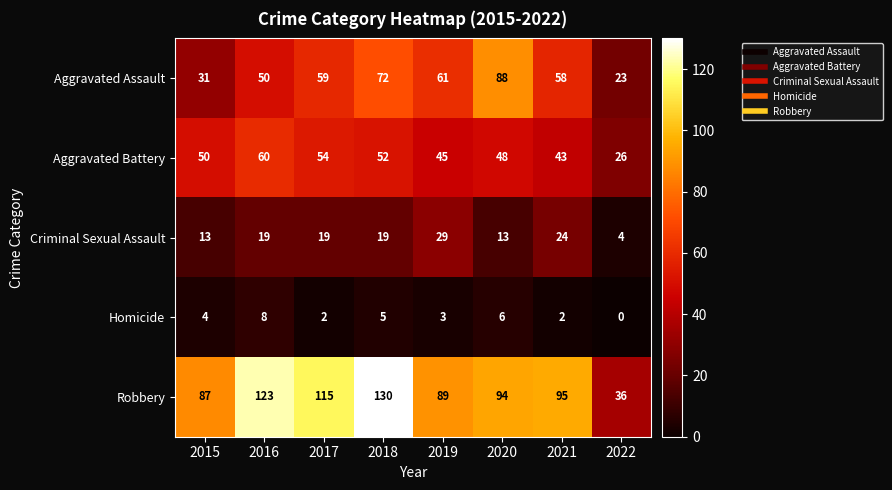

Is it true that Criminal Sexual Assault equals 32 at 2017?

False